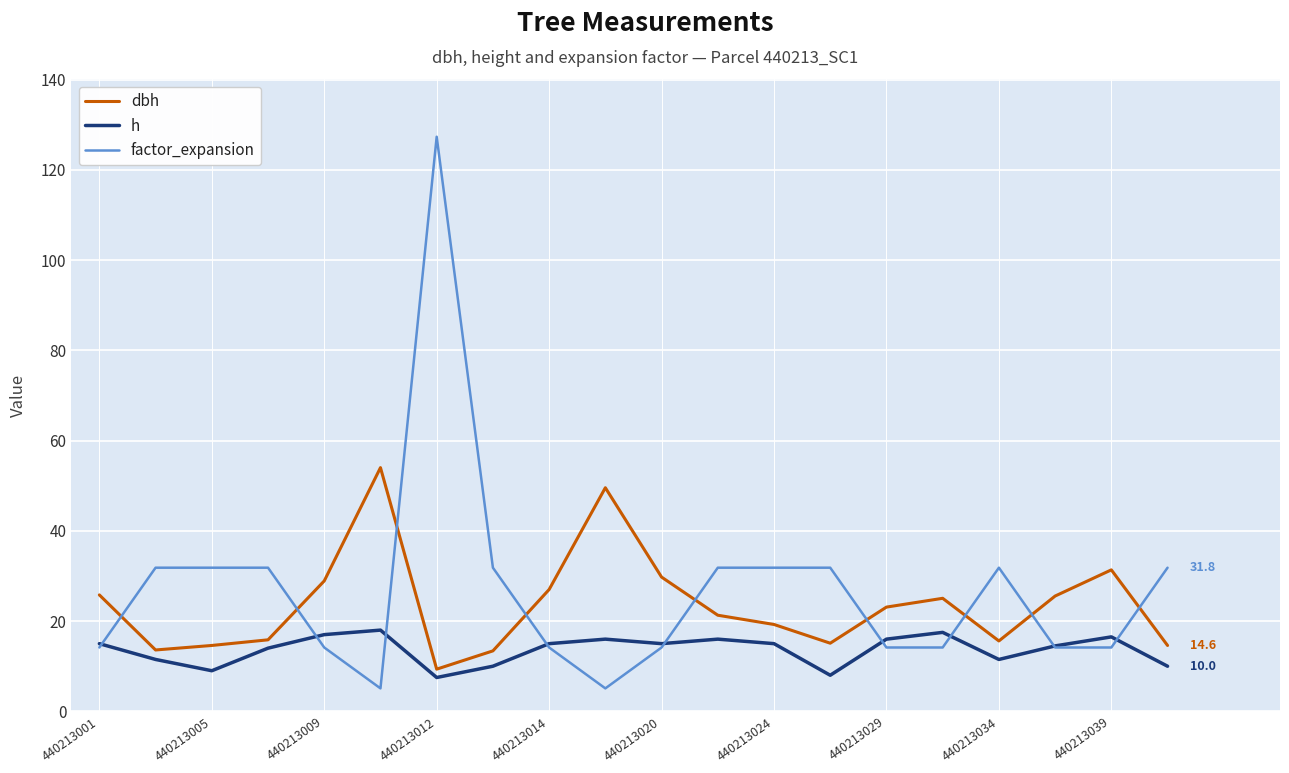

What is the maximum value shown in the chart?

127.3